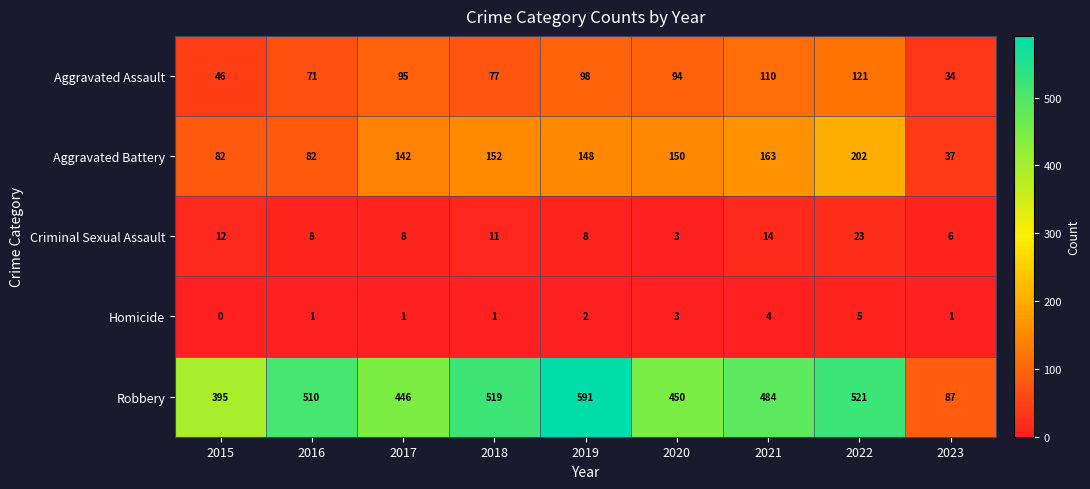

Rank the series at 2019 from lowest to highest value.

Homicide, Criminal Sexual Assault, Aggravated Assault, Aggravated Battery, Robbery